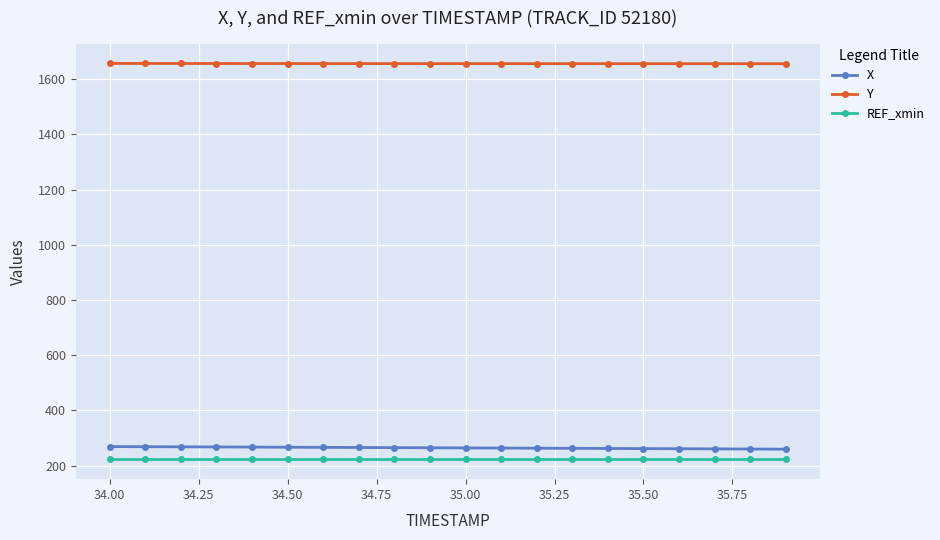

What is the smallest value displayed?

222.7